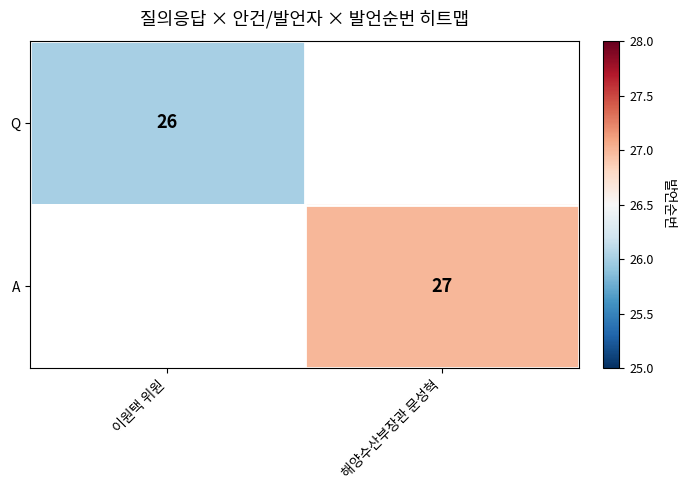

The value of A at 해양수산부장관 문성혁 is 27. True or false?

True